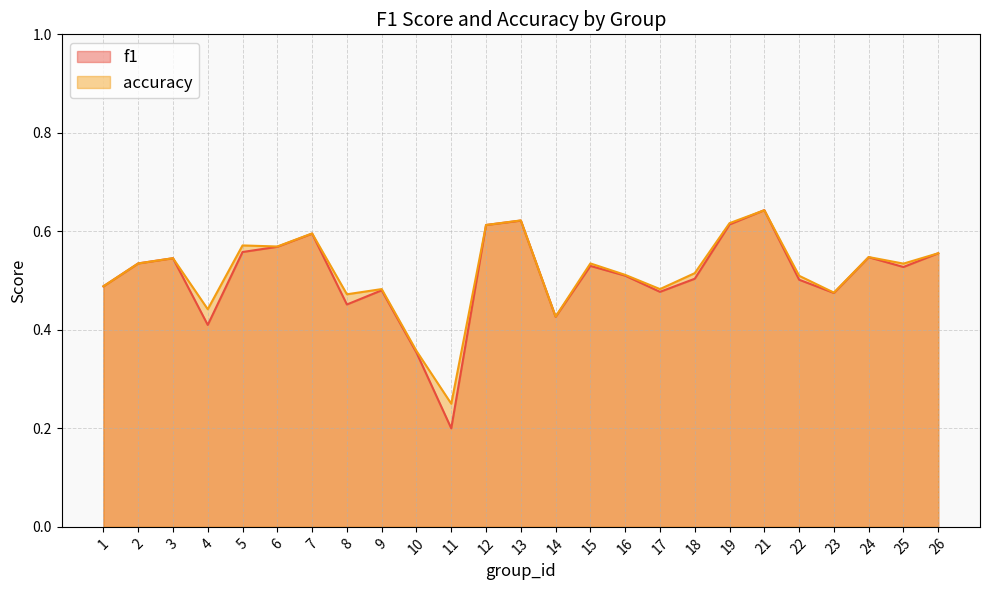

At which category is the sum across all series the highest?

21